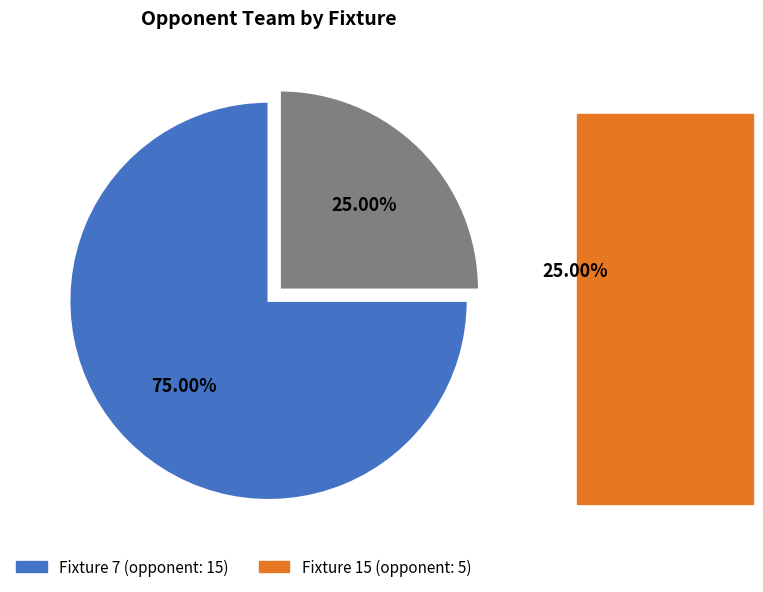

Which has a higher value, Fixture 7 (opponent: 15) or Fixture 15 (opponent: 5)?

Fixture 7 (opponent: 15)